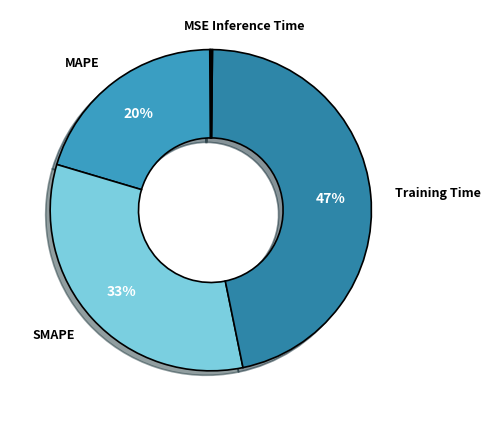

Which has a higher value, Training Time or SMAPE?

Training Time